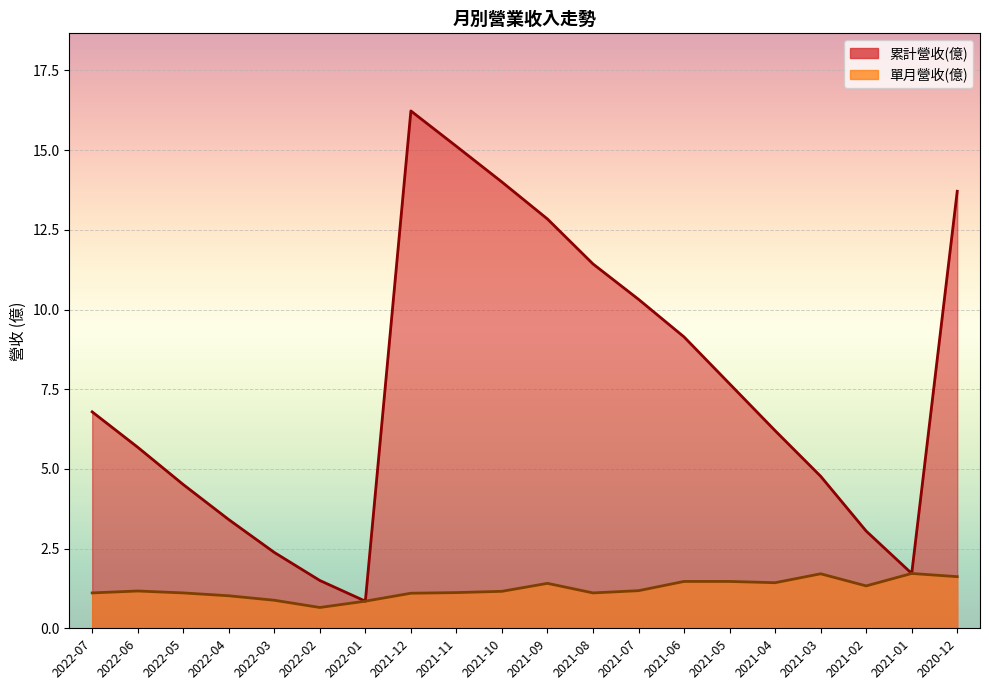

At which label does 累計營收(億) first exceed 6?

2022-07